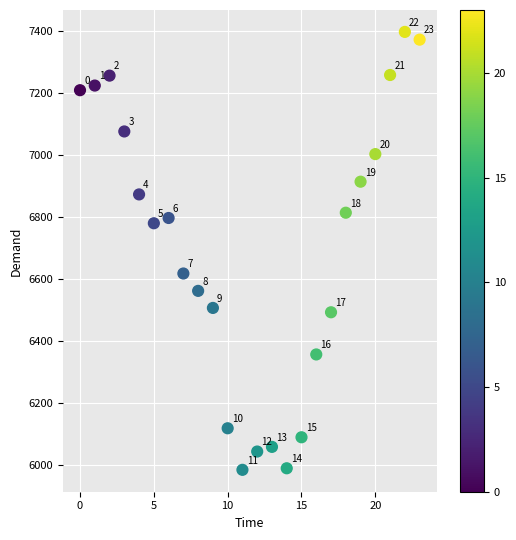

What is the range of Y values (max minus min)?

1412